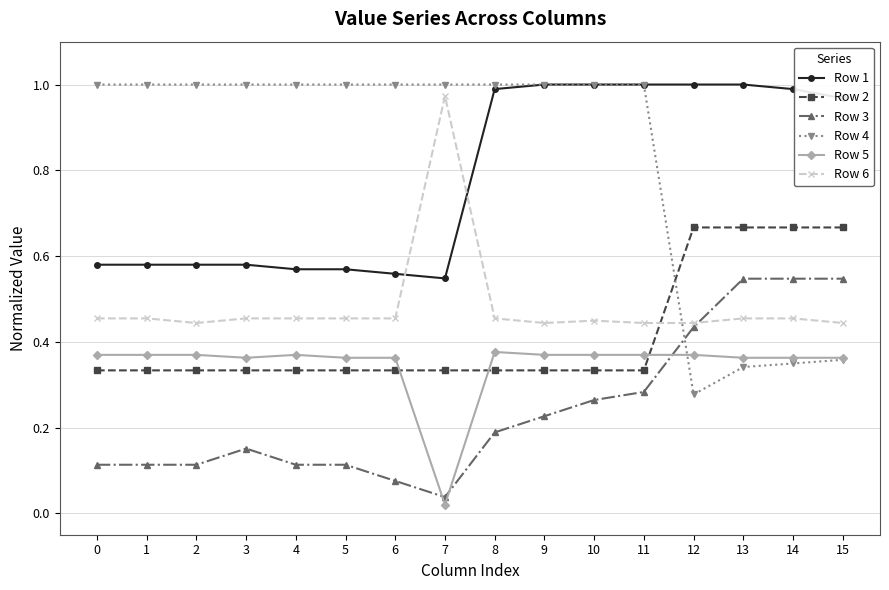

Which series has the largest range (max minus min)?

Row 4